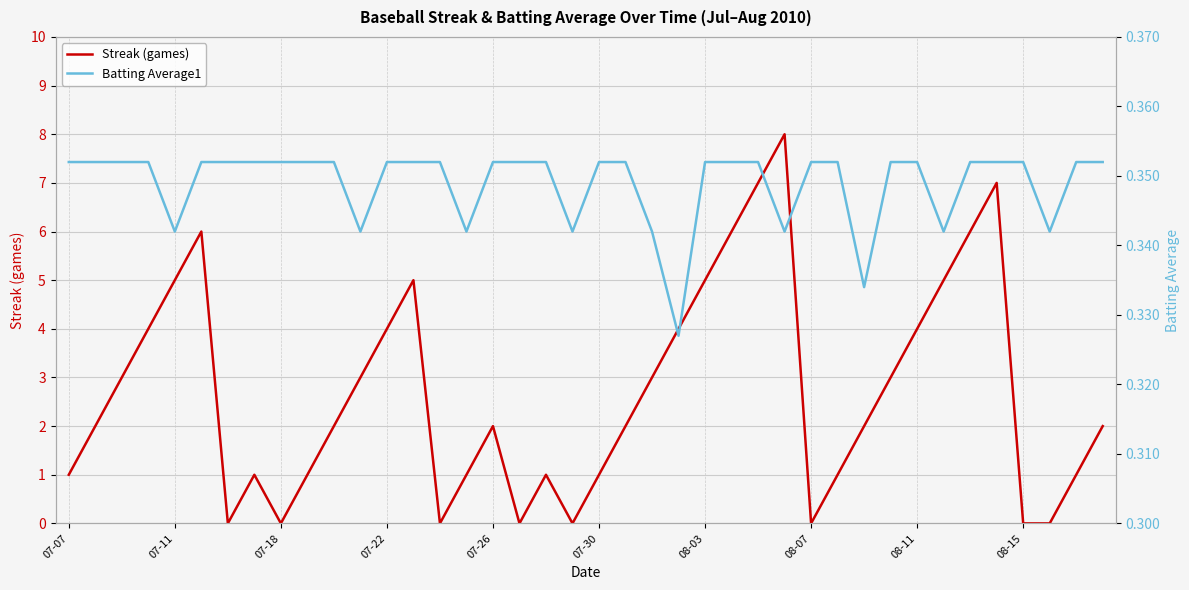

Reading left to right, list all the values displayed in this chart.

Streak (games): 1.0	2.0	3.0	4.0	5.0	6.0	0.0	1.0	0.0	1.0	2.0	3.0	4.0	5.0	0.0	1.0	2.0	0.0	1.0	0.0	1.0	2.0	3.0	4.0	5.0	6.0	7.0	8.0	0.0	1.0	2.0	3.0	4.0	5.0	6.0	7.0	0.0	0.0	1.0	2.0
Batting Average1: 0.4	0.4	0.4	0.4	0.3	0.4	0.4	0.4	0.4	0.4	0.4	0.3	0.4	0.4	0.4	0.3	0.4	0.4	0.4	0.3	0.4	0.4	0.3	0.3	0.4	0.4	0.4	0.3	0.4	0.4	0.3	0.4	0.4	0.3	0.4	0.4	0.4	0.3	0.4	0.4